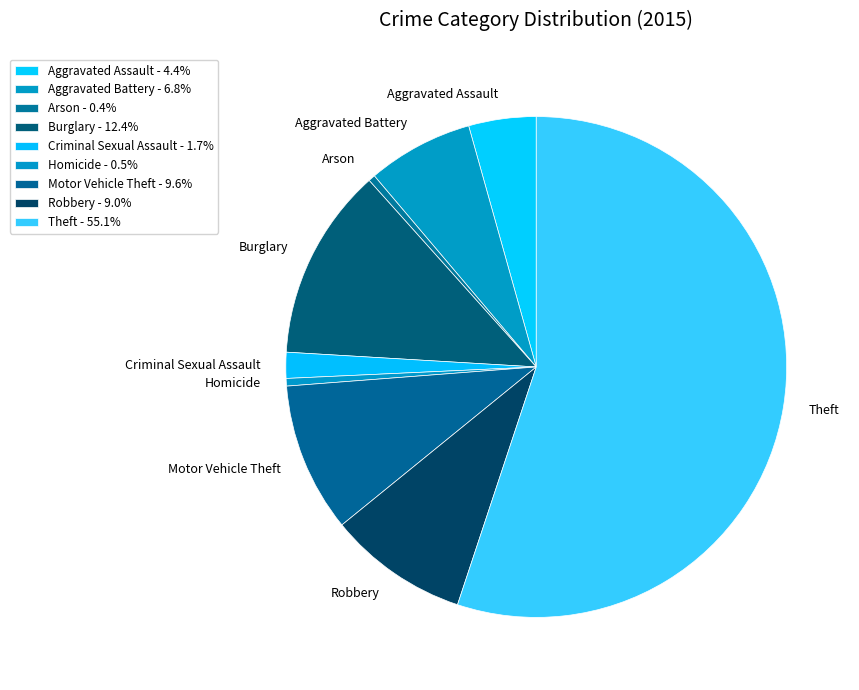

Do Homicide and Criminal Sexual Assault together represent more than half of the pie?

No